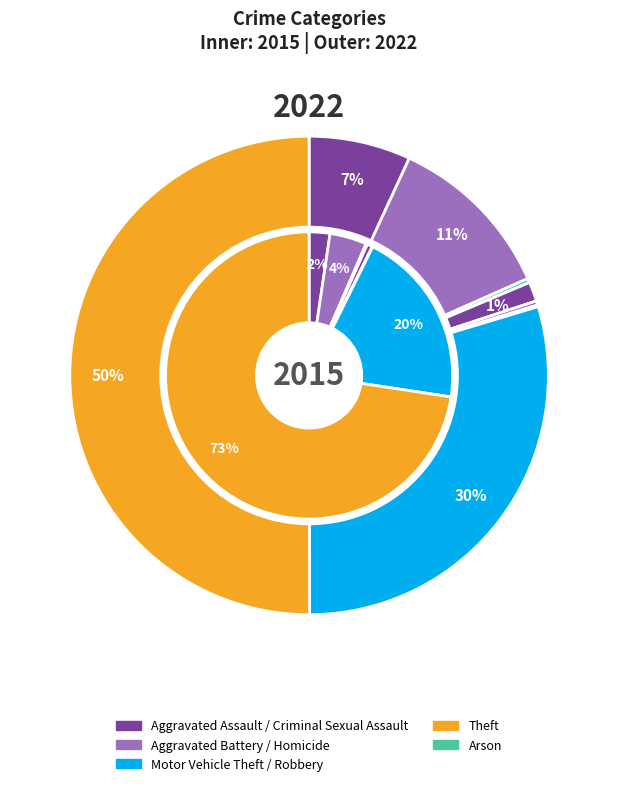

Is it true that Robbery is 30% of the pie?

True